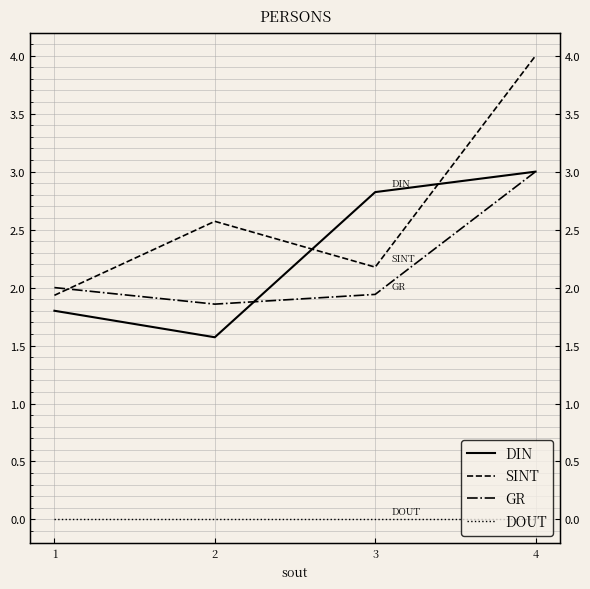

At which category is the sum across all series the highest?

4